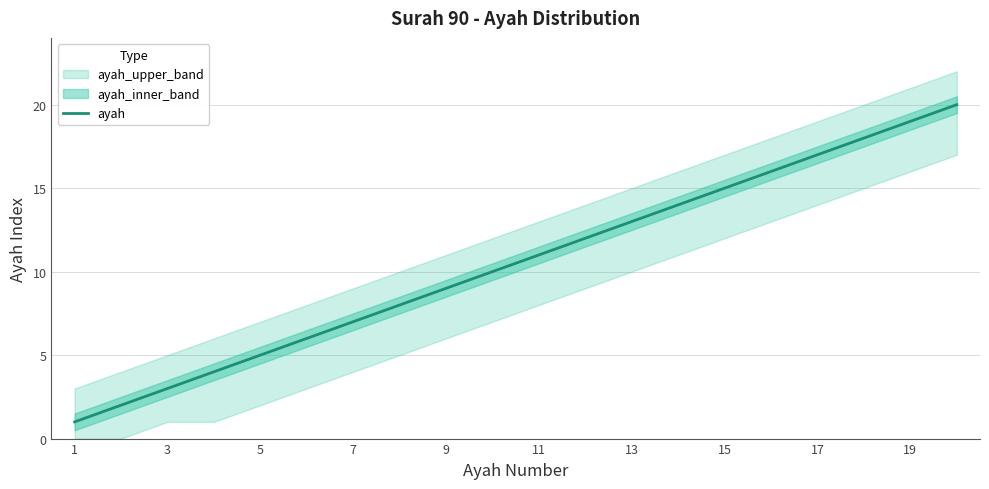

Which category has the lowest value across all series?

1